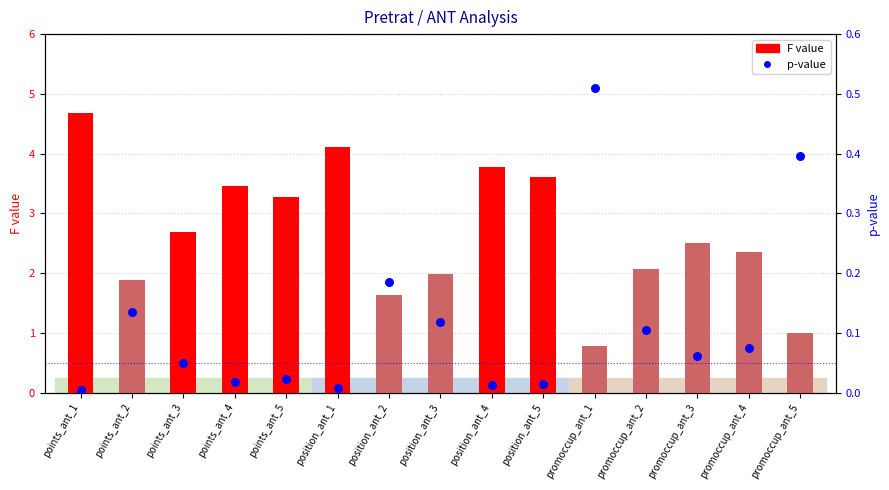

Is the value of F value at promoccup_ant_3 greater than the value of p-value at position_ant_5?

Yes